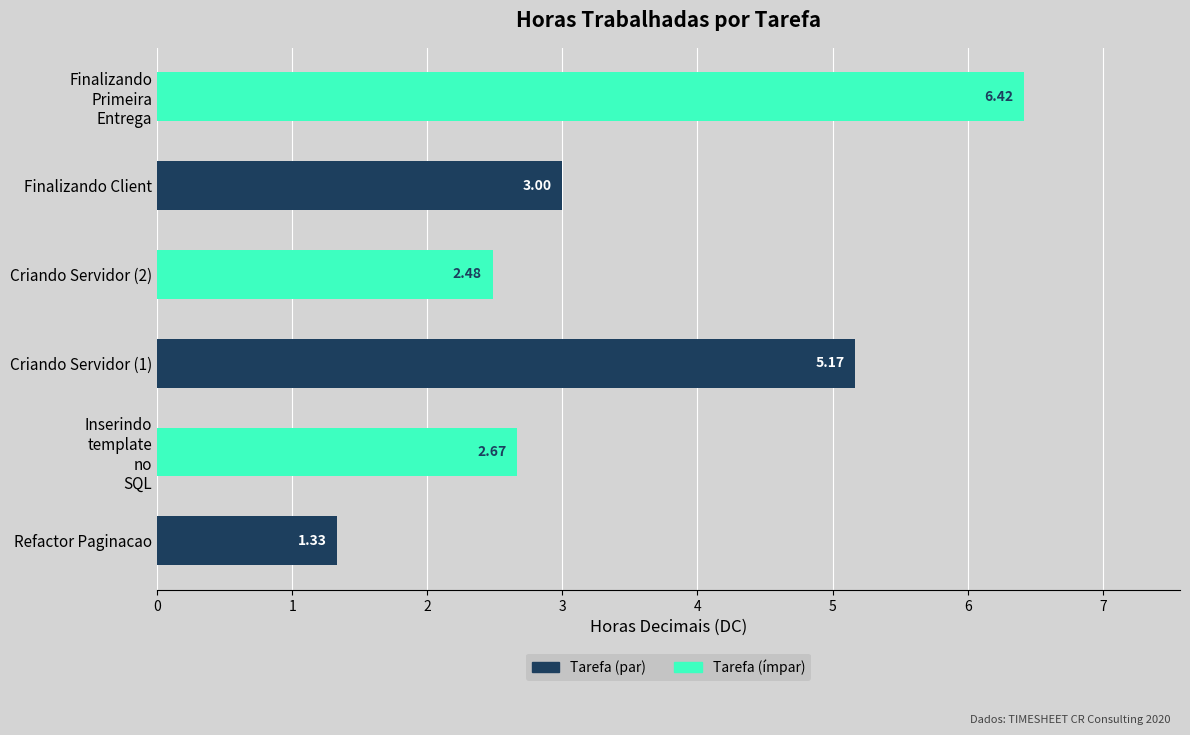

At Finalizando Client, list the series in order from largest to smallest.

Tarefa (ímpar), Tarefa (par)